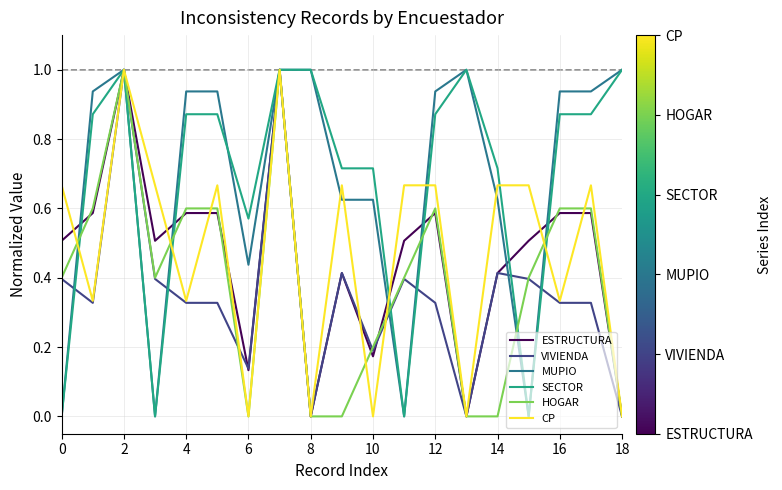

What is the greatest value displayed?

1.0